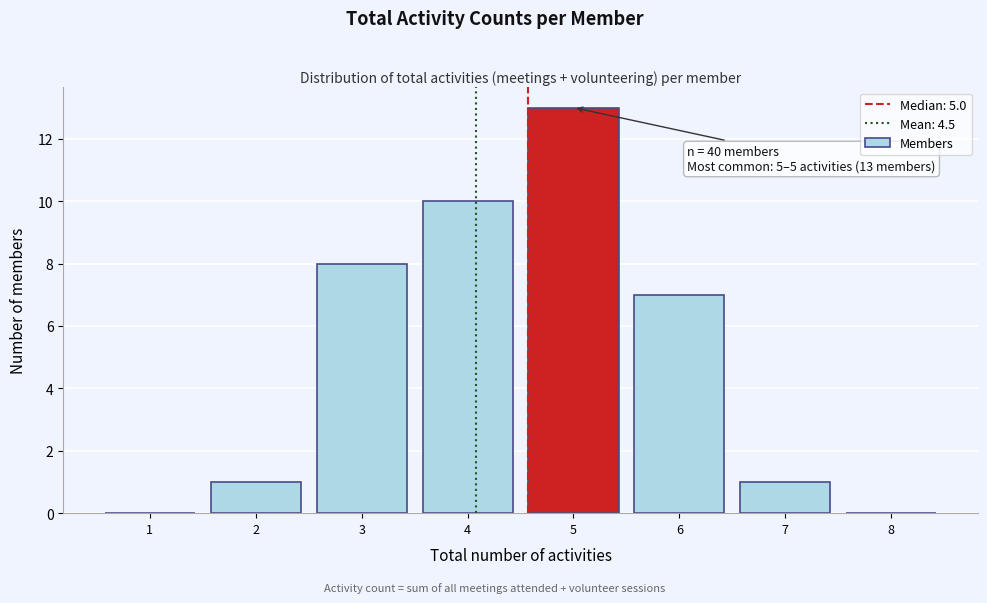

Reading left to right, list all the values displayed in this chart.

1=0	2=1	3=8	4=10	5=13	6=7	7=1	8=0